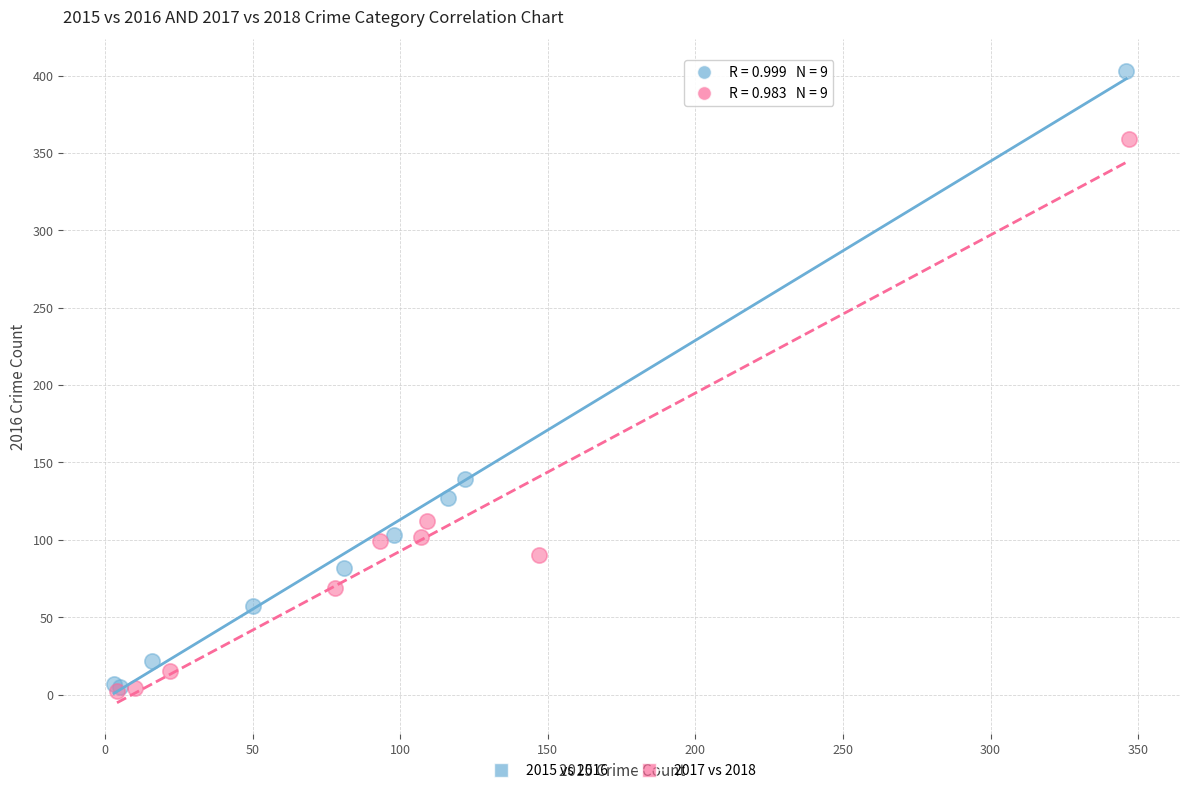

Which series has the largest Y range (max minus min)?

2015 vs 2016